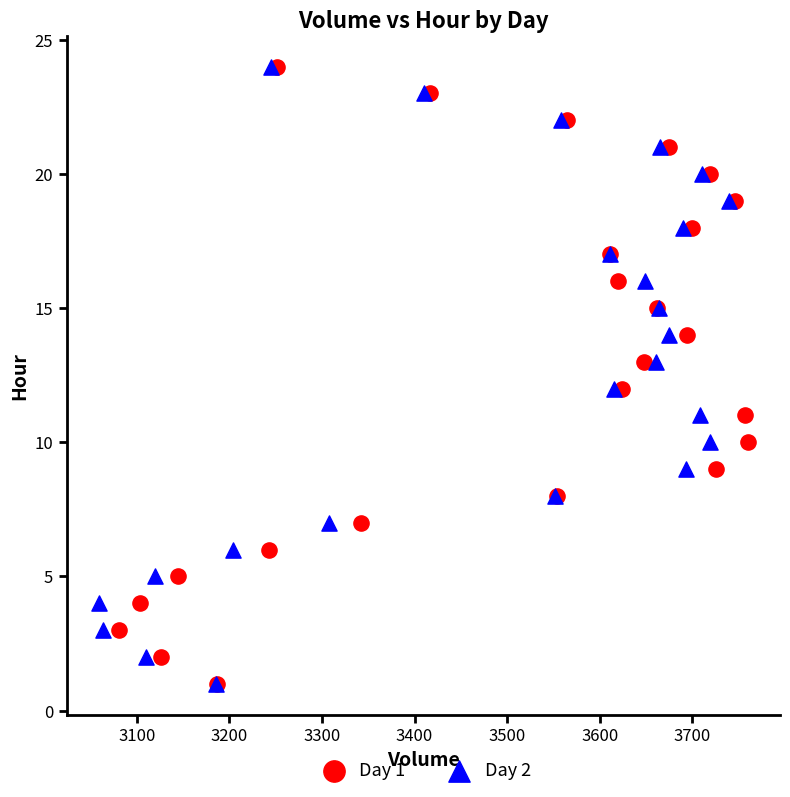

What are all the series names shown in the legend?

Day 1, Day 2